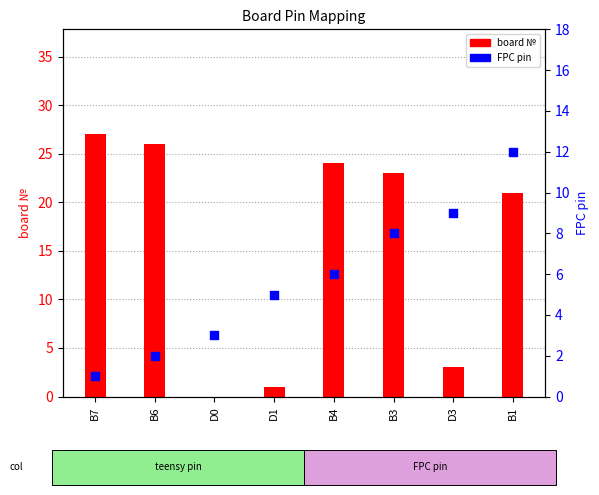

At how many categories does at least one series exceed 2?

8